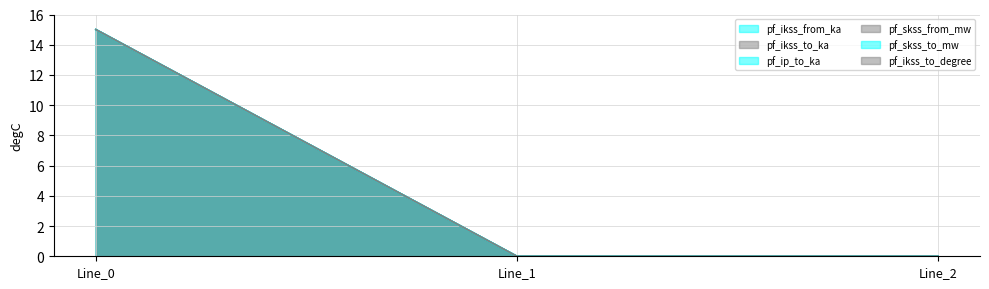

True or false: pf_ikss_to_degree has a value of 0 at Line_1.

True